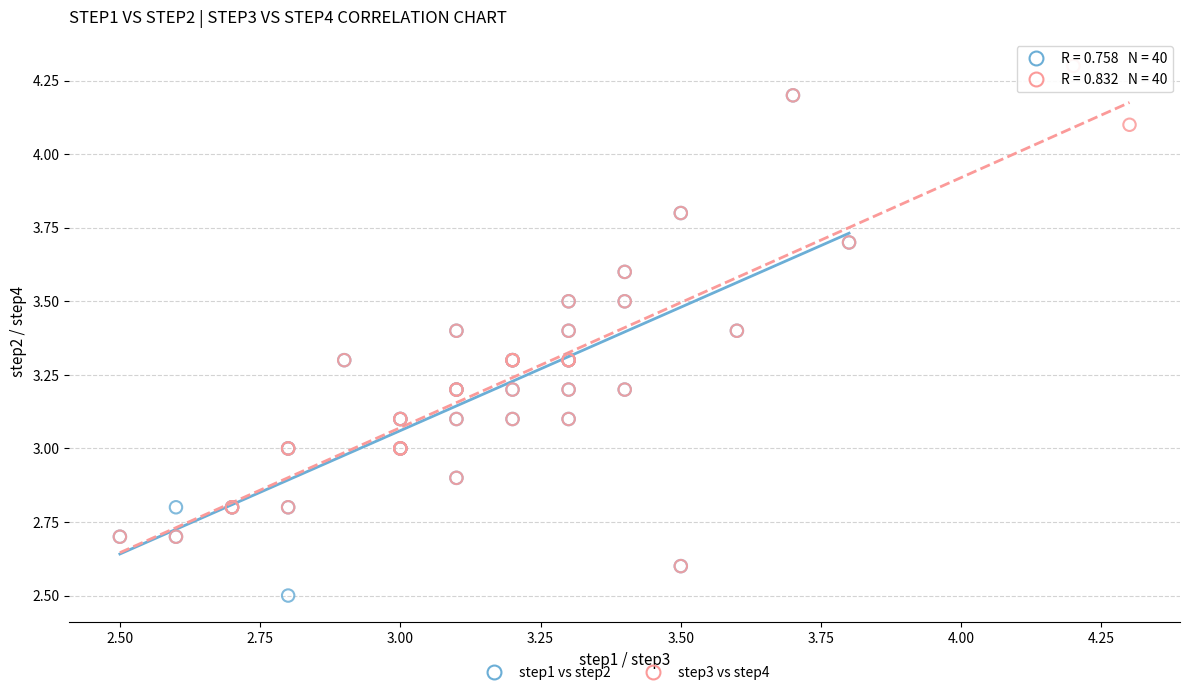

What are all the series names shown in the legend?

step1 vs step2, step3 vs step4